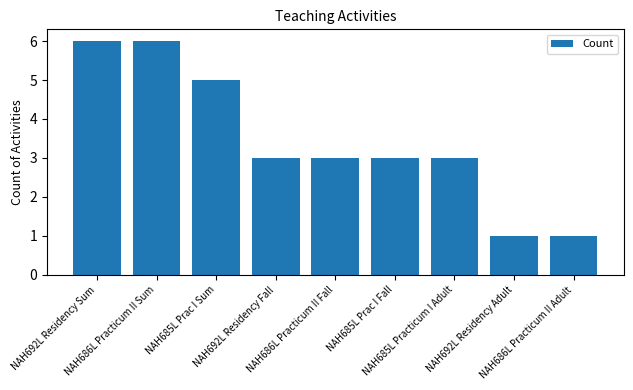

What is the difference between the maximum and minimum values?

5